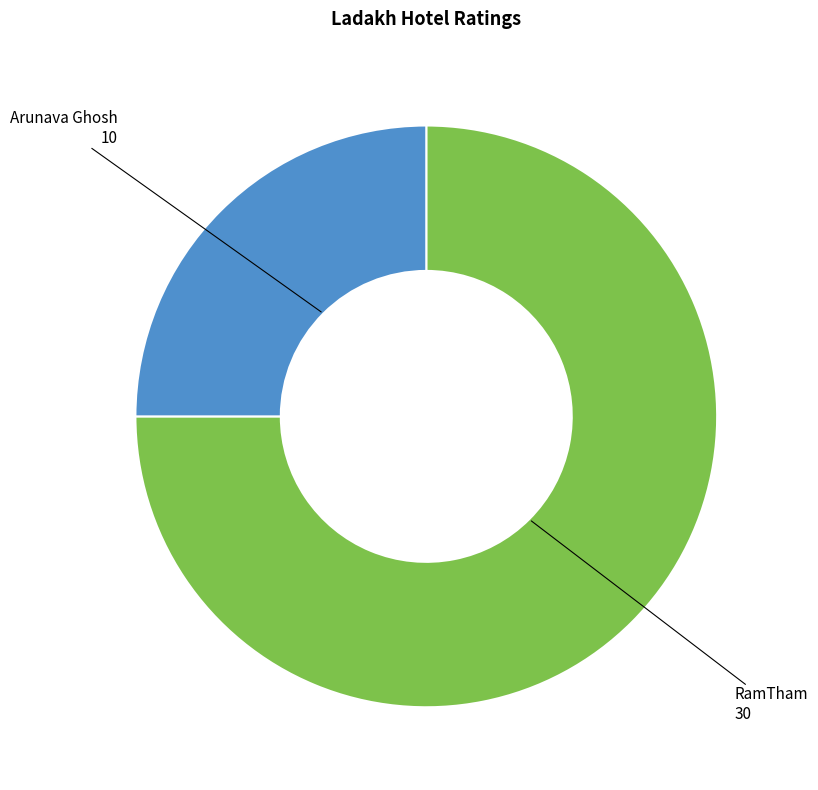

Approximately how many times larger is the value at Arunava Ghosh compared to RamTham?

0.3